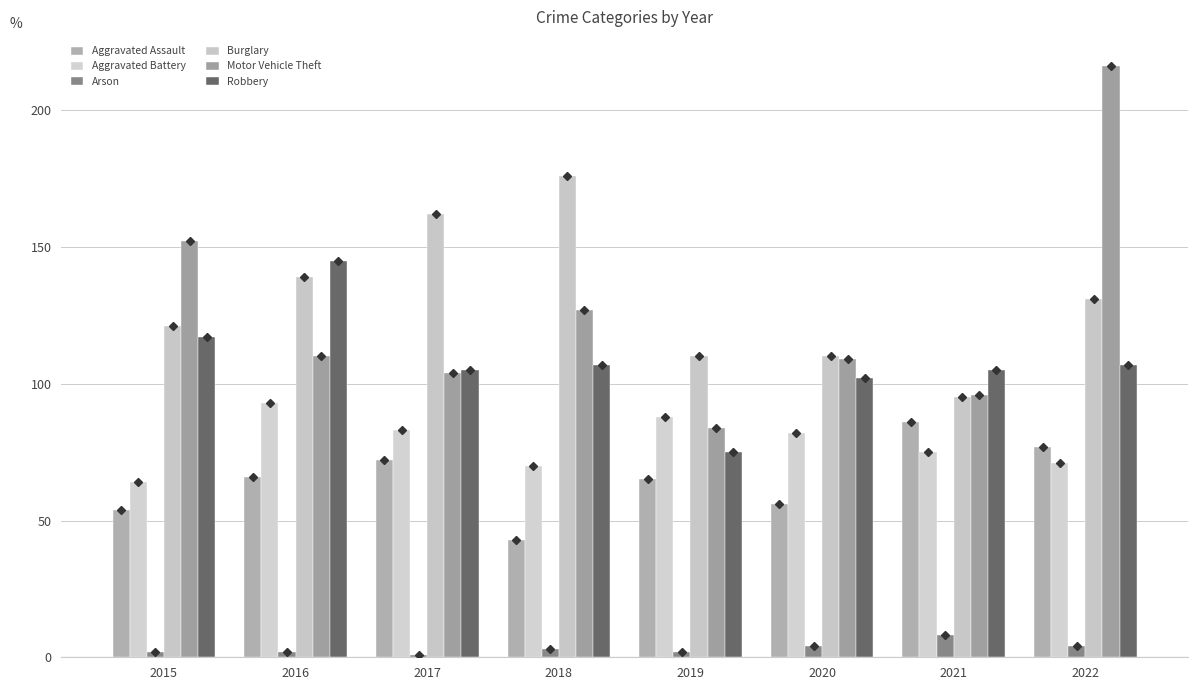

At which label does Robbery reach its peak?

2016